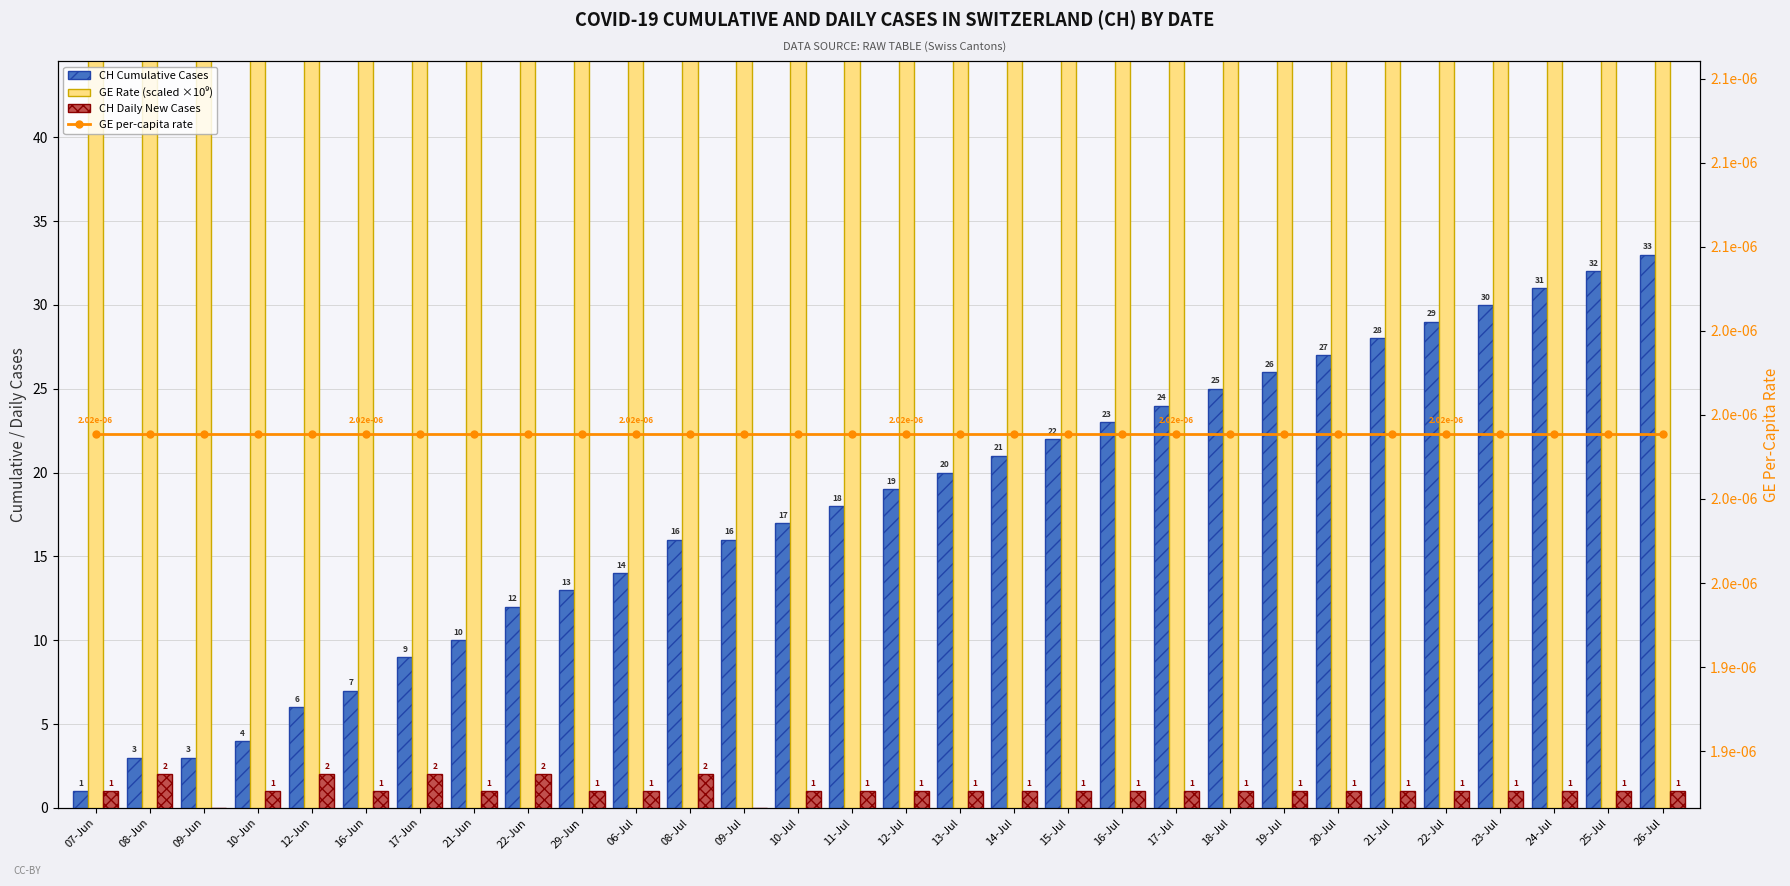

Reading left to right, list all the values displayed in this chart.

CH Cumulative Cases: 1.0	3.0	3.0	4.0	6.0	7.0	9.0	10.0	12.0	13.0	14.0	16.0	16.0	17.0	18.0	19.0	20.0	21.0	22.0	23.0	24.0	25.0	26.0	27.0	28.0	29.0	30.0	31.0	32.0	33.0
GE Rate (scaled ×10⁹): 2019.2	2019.2	2019.2	2019.2	2019.2	2019.2	2019.2	2019.2	2019.2	2019.2	2019.2	2019.2	2019.2	2019.2	2019.2	2019.2	2019.2	2019.2	2019.2	2019.2	2019.2	2019.2	2019.2	2019.2	2019.2	2019.2	2019.2	2019.2	2019.2	2019.2
CH Daily New Cases: 1.0	2.0	0.0	1.0	2.0	1.0	2.0	1.0	2.0	1.0	1.0	2.0	0.0	1.0	1.0	1.0	1.0	1.0	1.0	1.0	1.0	1.0	1.0	1.0	1.0	1.0	1.0	1.0	1.0	1.0
GE per-capita rate: 0.0	0.0	0.0	0.0	0.0	0.0	0.0	0.0	0.0	0.0	0.0	0.0	0.0	0.0	0.0	0.0	0.0	0.0	0.0	0.0	0.0	0.0	0.0	0.0	0.0	0.0	0.0	0.0	0.0	0.0